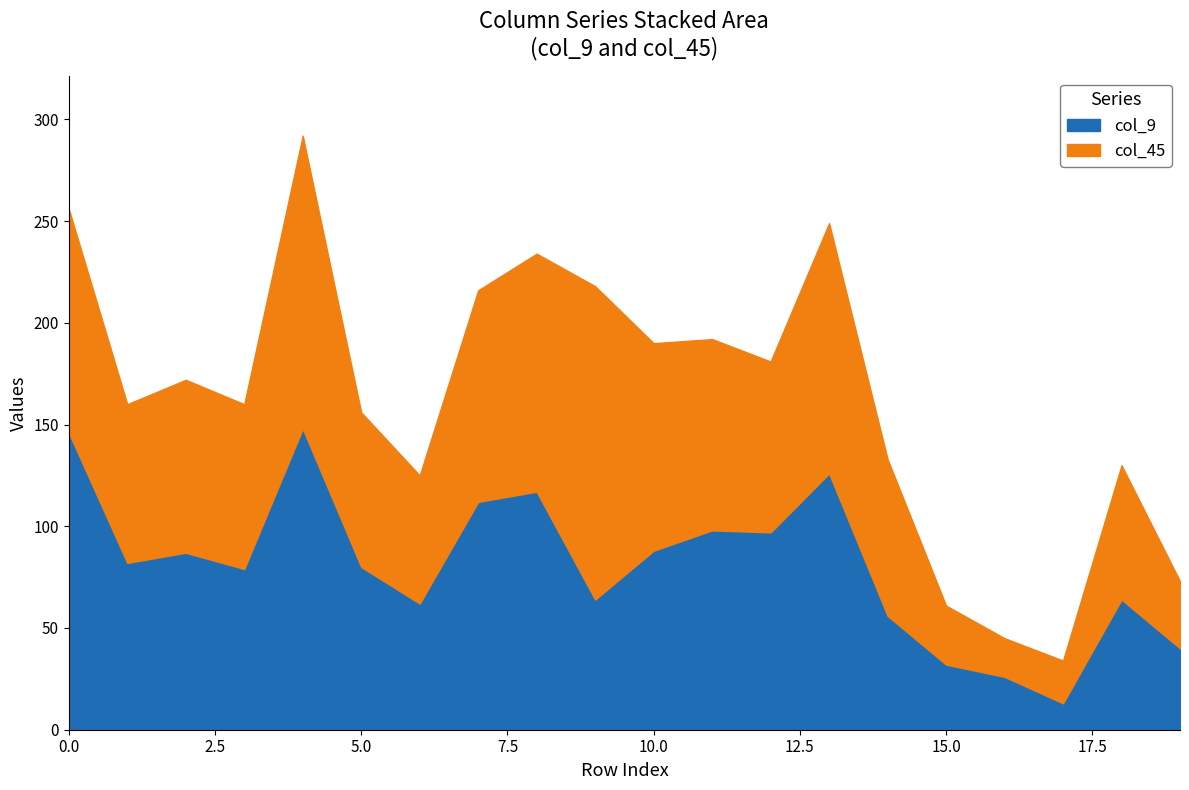

What is the minimum value for col_9?

13